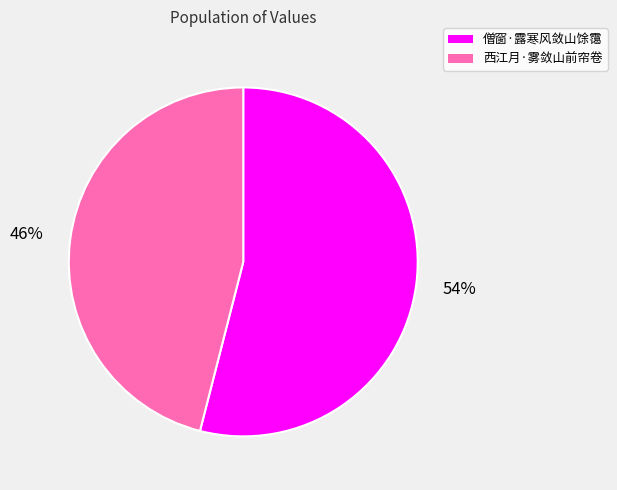

To the nearest percent, what percentage of the pie is 僧窗·露寒风敛山馀霭?

54%